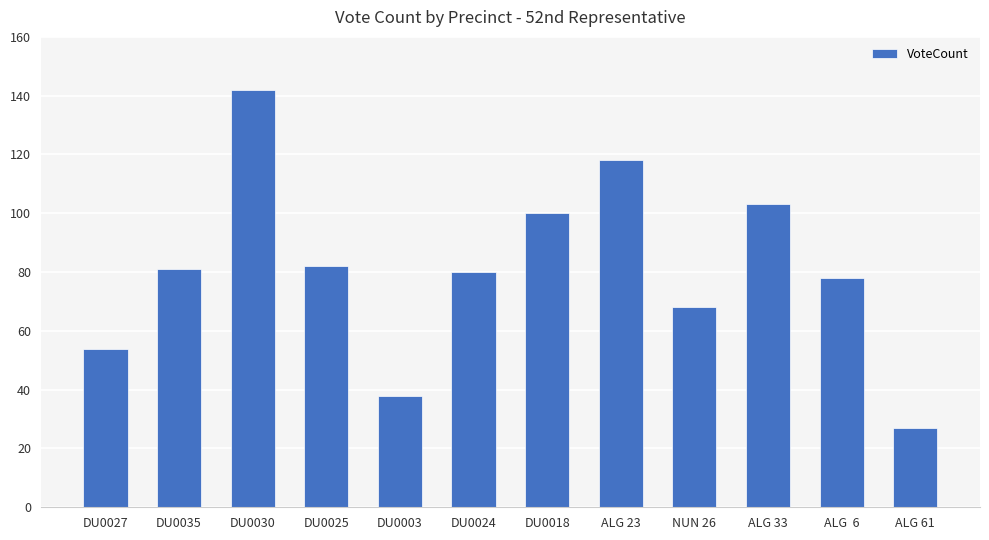

What is the value of the 3rd bar from the left?

142